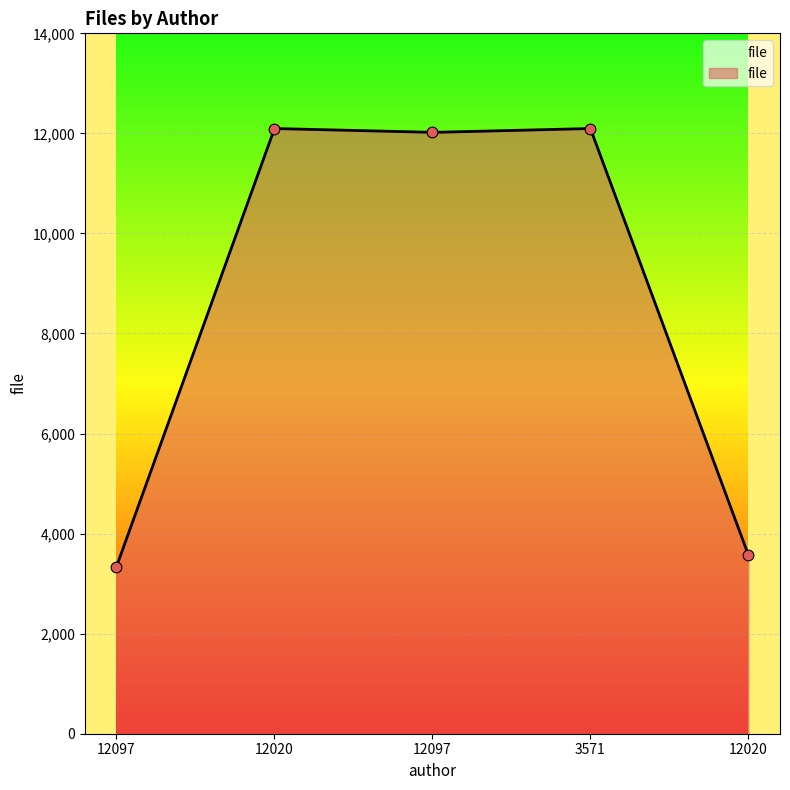

What is the ratio of the value at 3571 to the value at 12020?

1.0